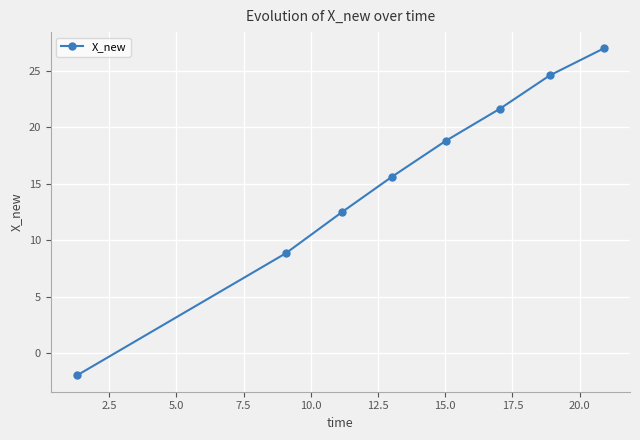

Reading left to right, extract all data points from this chart.

-2.0	8.8	12.5	15.6	18.8	21.6	24.6	27.0